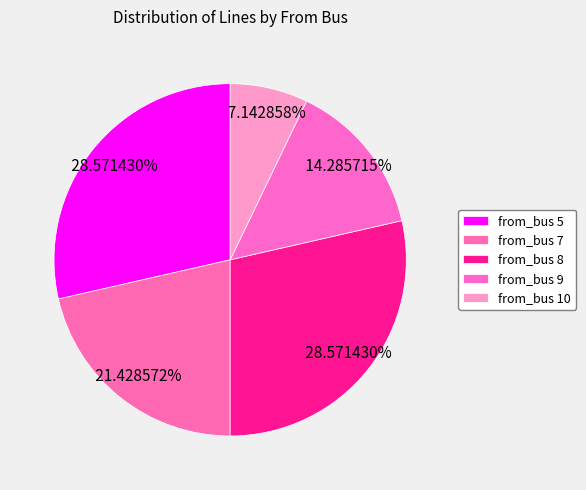

How many segments does this pie chart have?

5